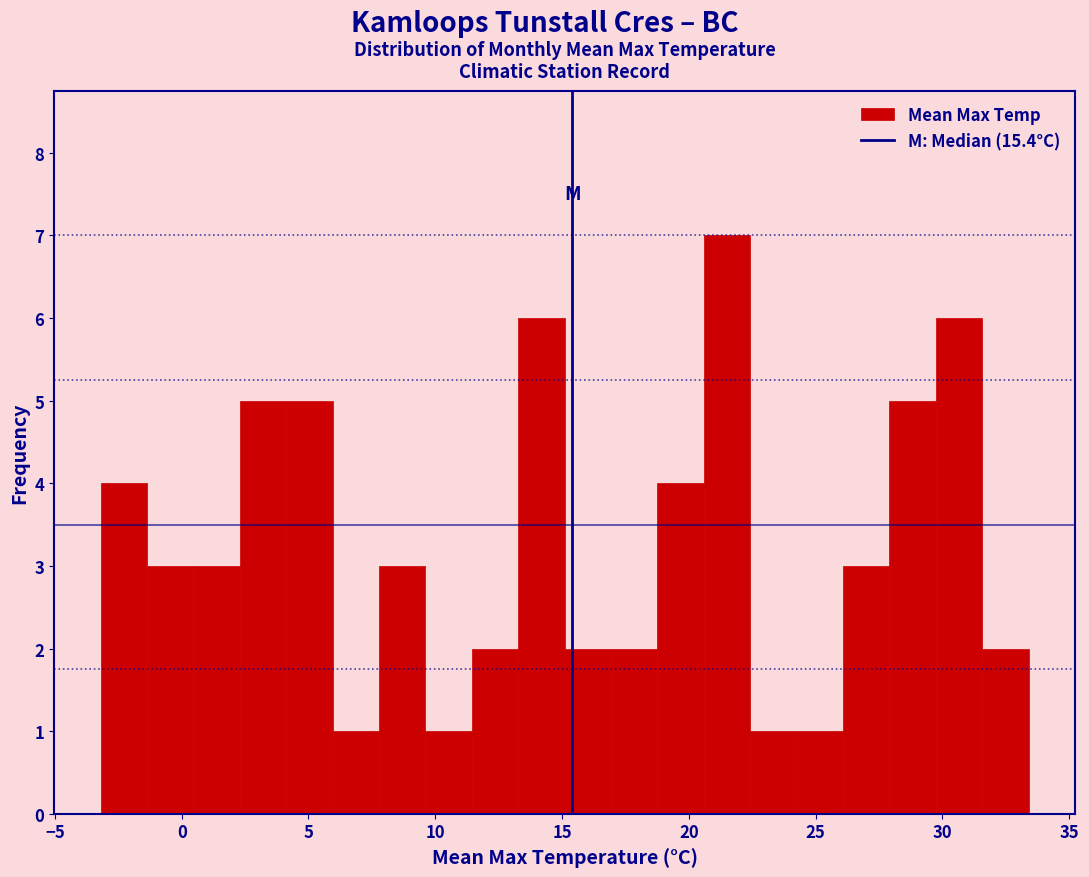

Read against the x-axis, roughly where is the centre of the tallest bar?

21.5